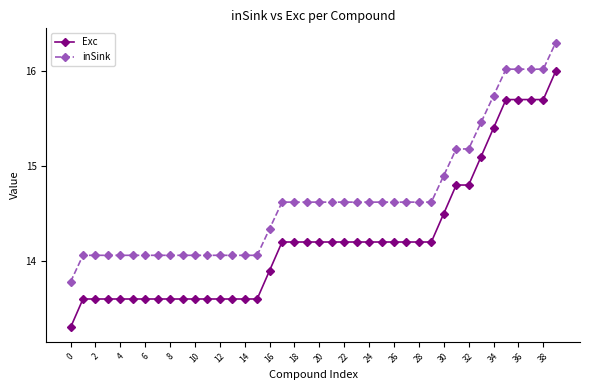

How many lines are shown in the chart?

2